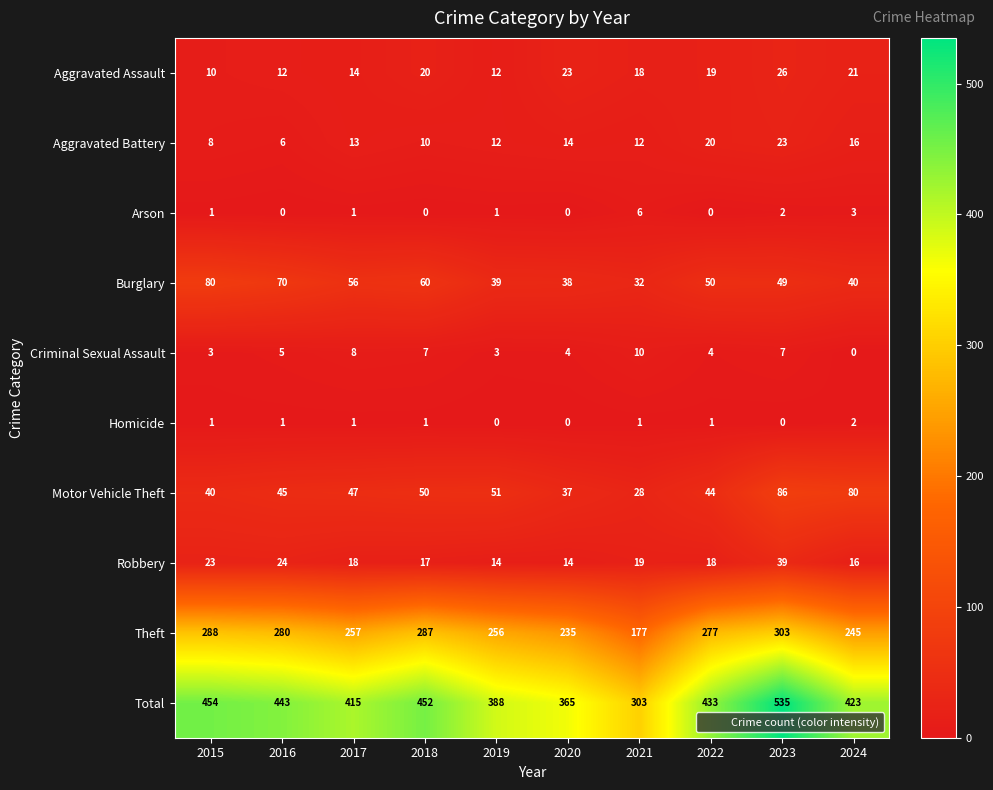

True or false: Total has a value of 535 at 2023.

True